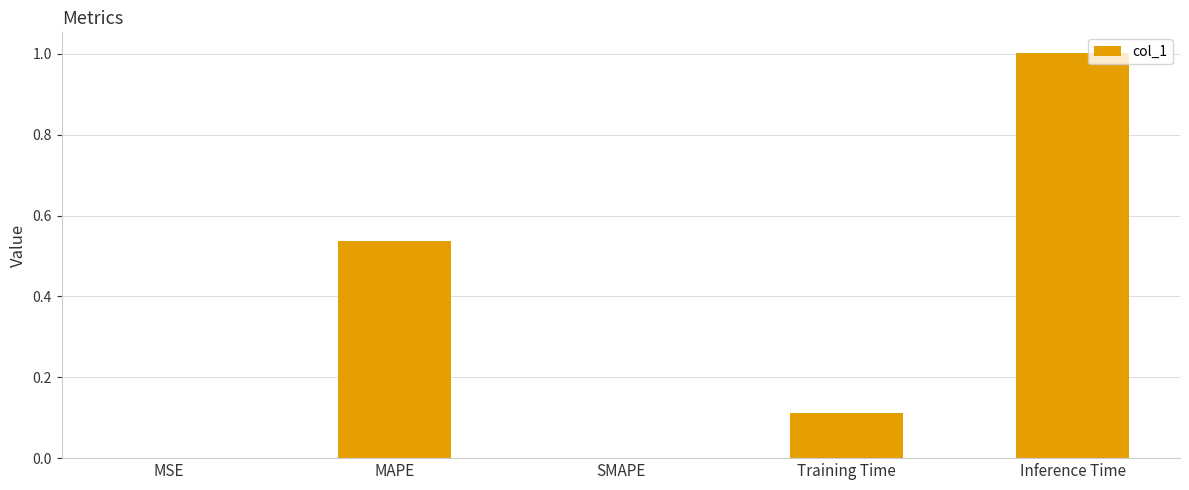

How many categories are shown in the chart?

5